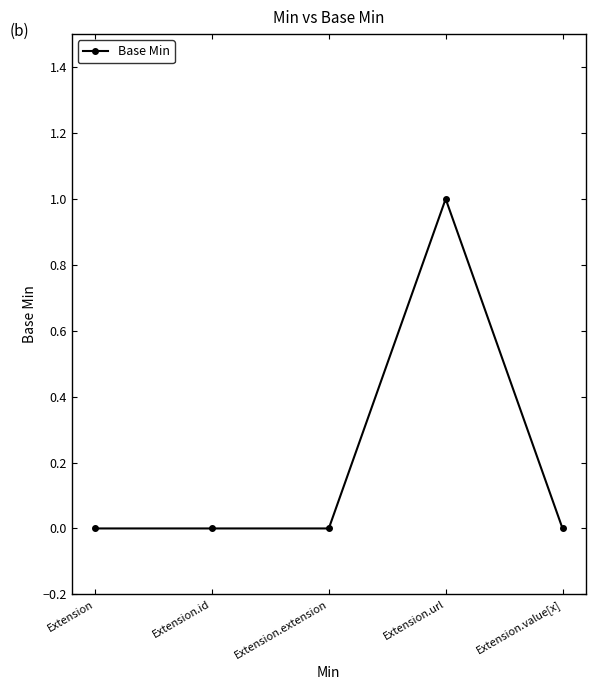

True or false: the data has more than 0 interior local peaks.

True